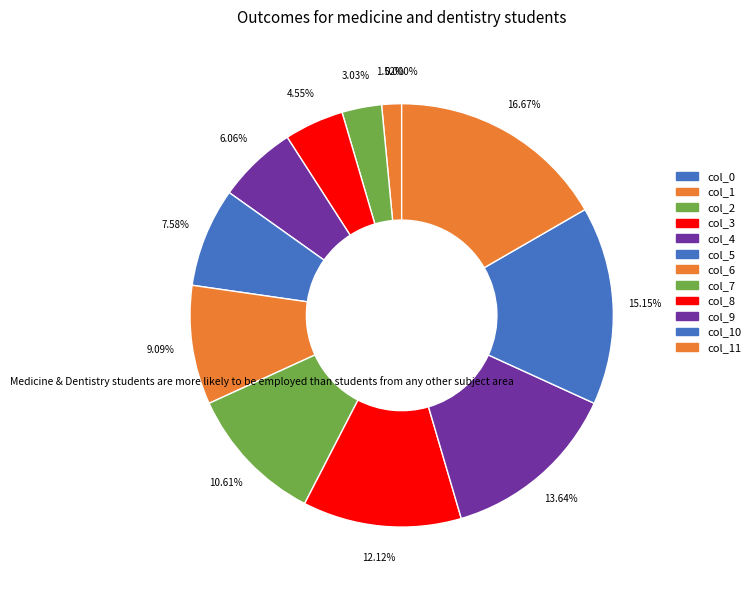

Is it true that 1565637419 is 8% of the pie?

True